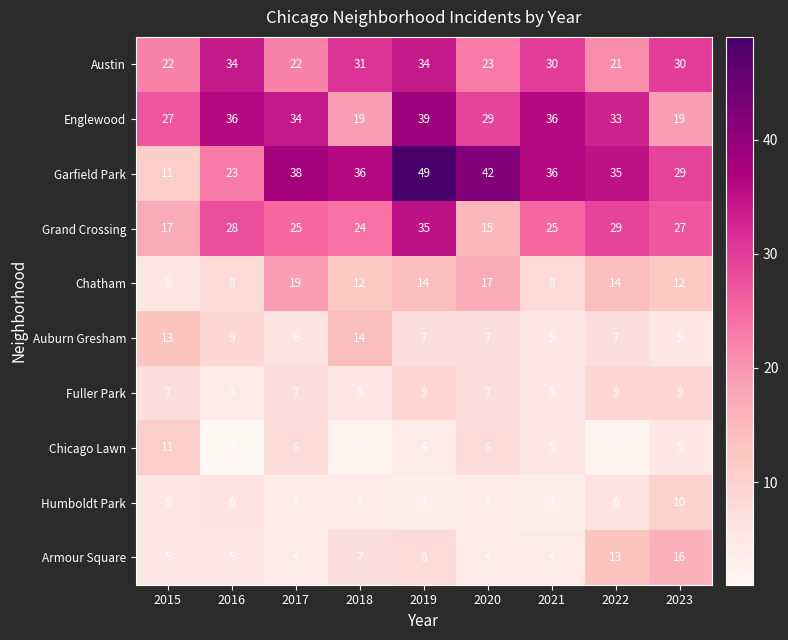

What is the minimum value for Armour Square?

4